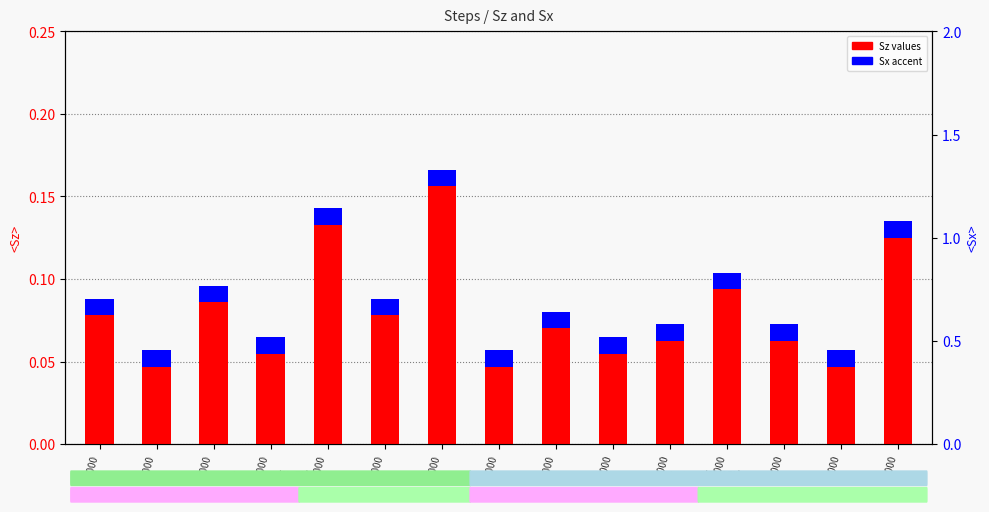

How many bars are there in total?

30